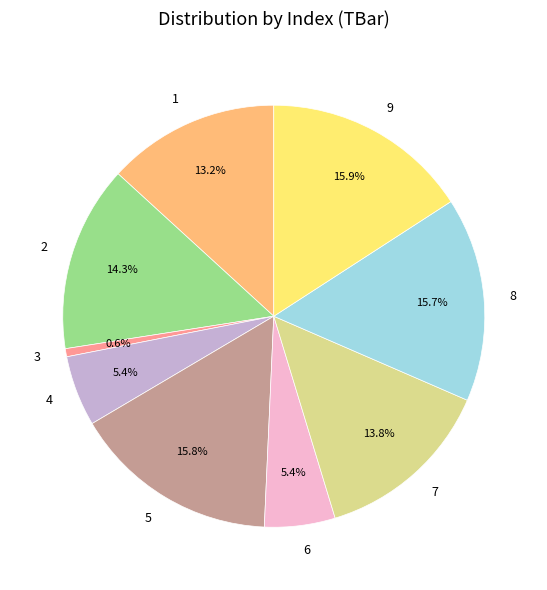

To the nearest percent, what portion does 7 represent?

14%